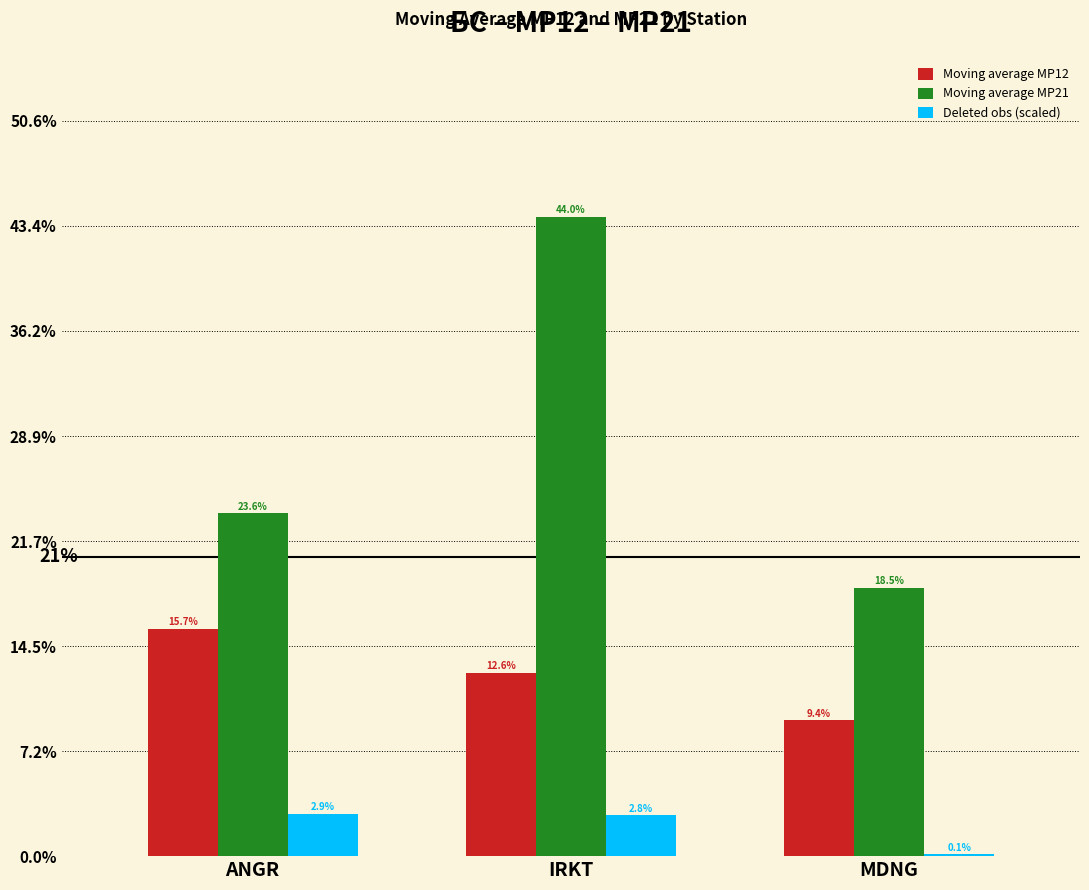

What position from the left is IRKT?

2